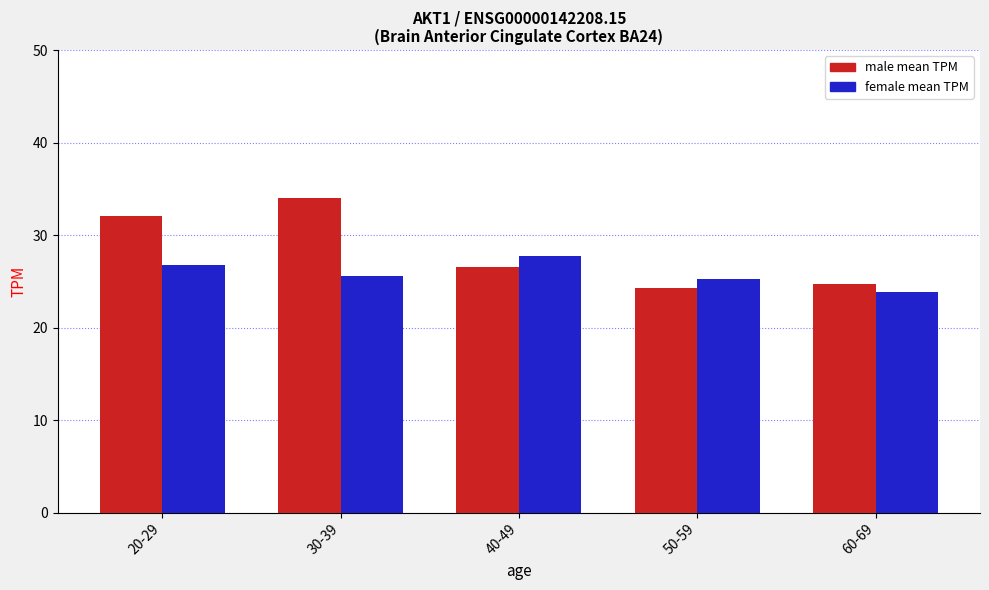

What is the label of the 3rd bar from the left?

40-49